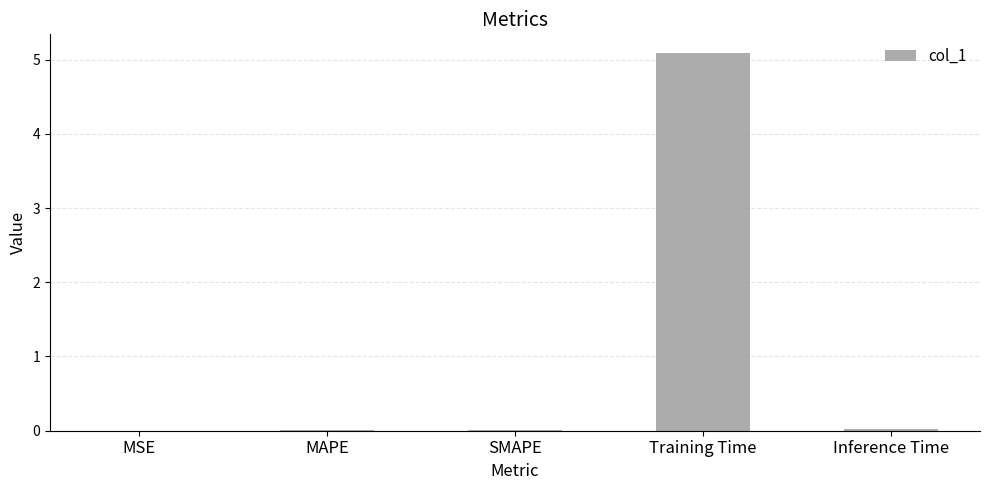

What value does the data have at Training Time?

5.1